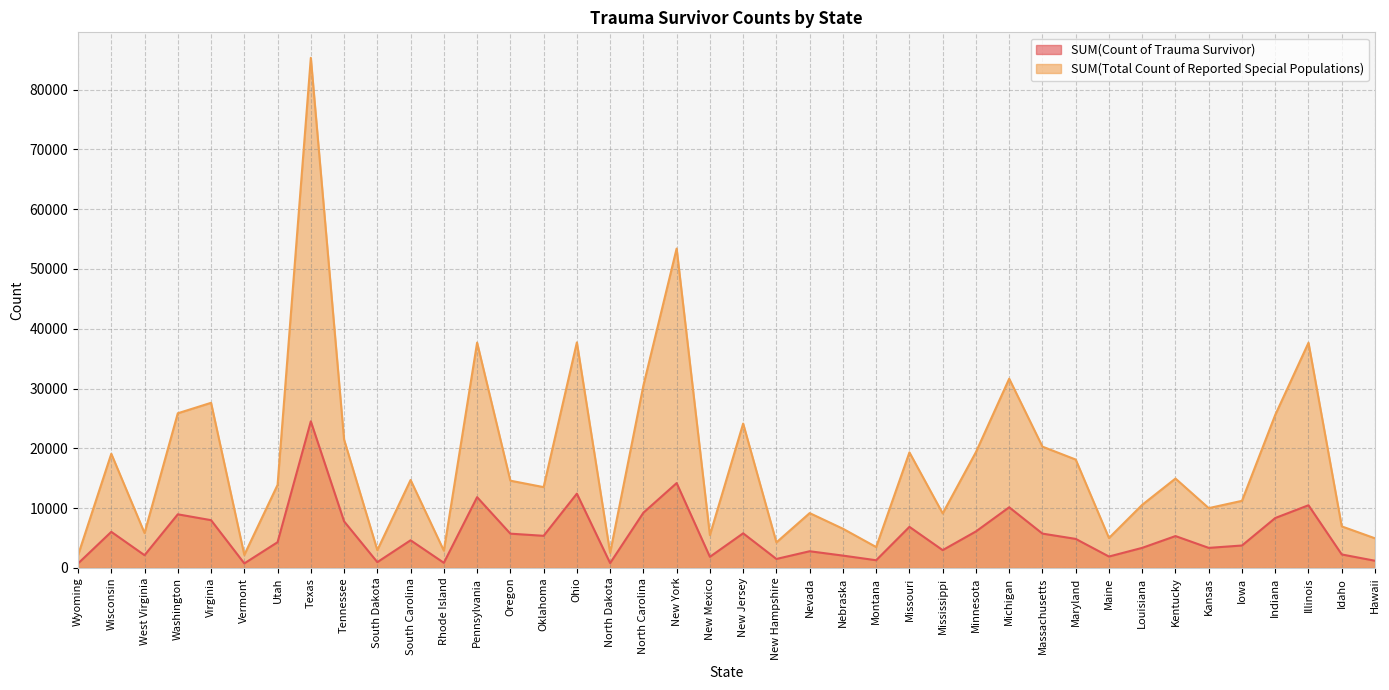

The SUM(Count of Trauma Survivor) series shows 11836 at Pennsylvania. True or false?

True